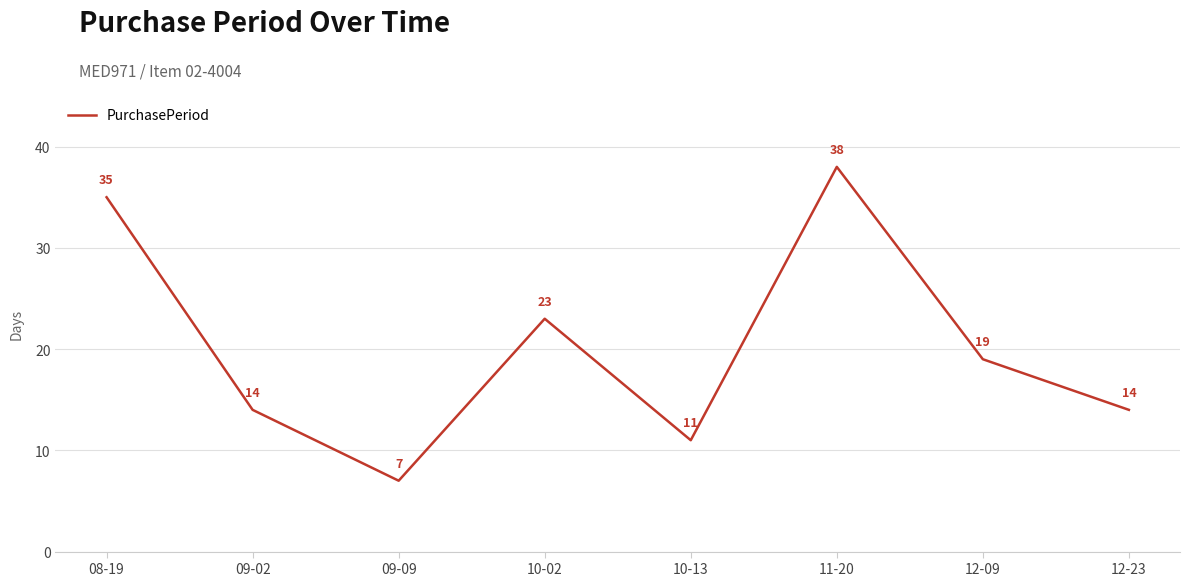

Is this an area chart (filled region under the line)?

No